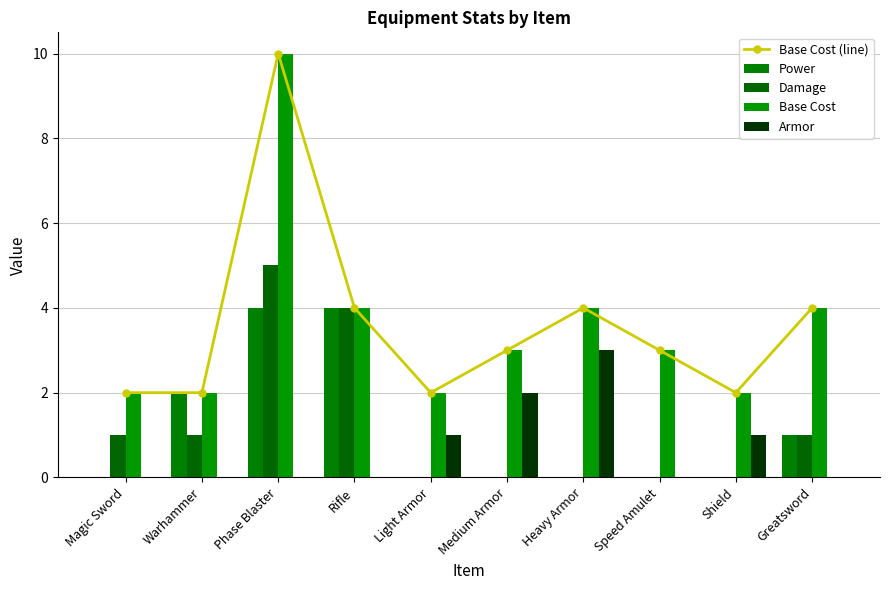

The value of Base Cost (line) at Magic Sword is 2. True or false?

True